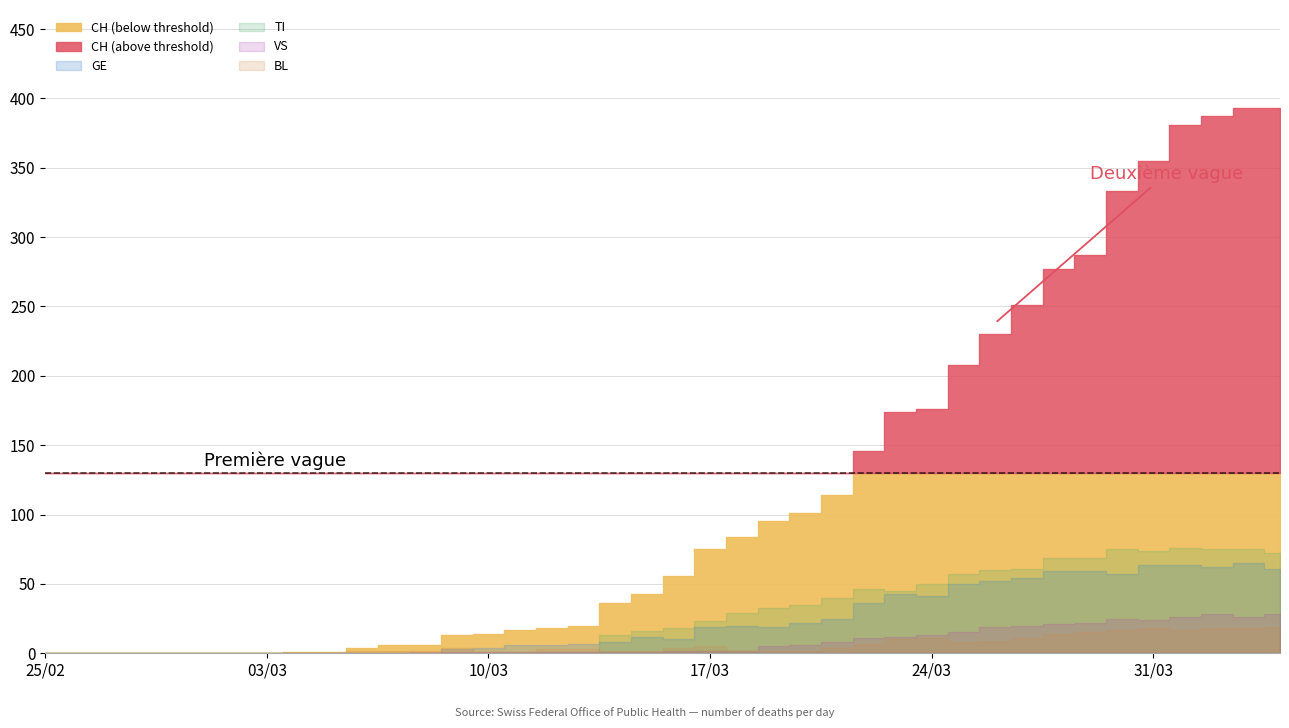

Where is GE nearest to the value 32?

2020-03-22